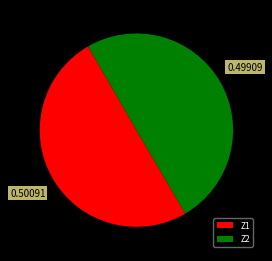

Combined, do Z2 and Z1 account for over 50%?

Yes